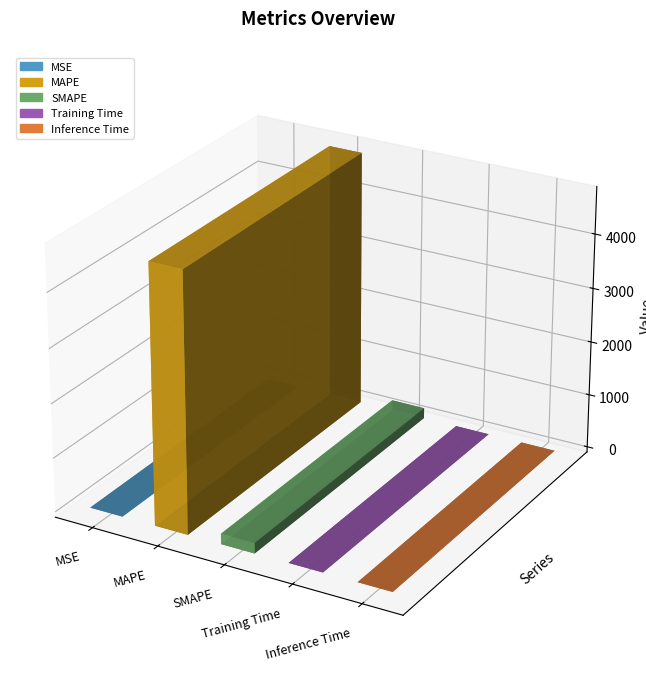

What is the difference between the maximum and minimum values?

4764.4